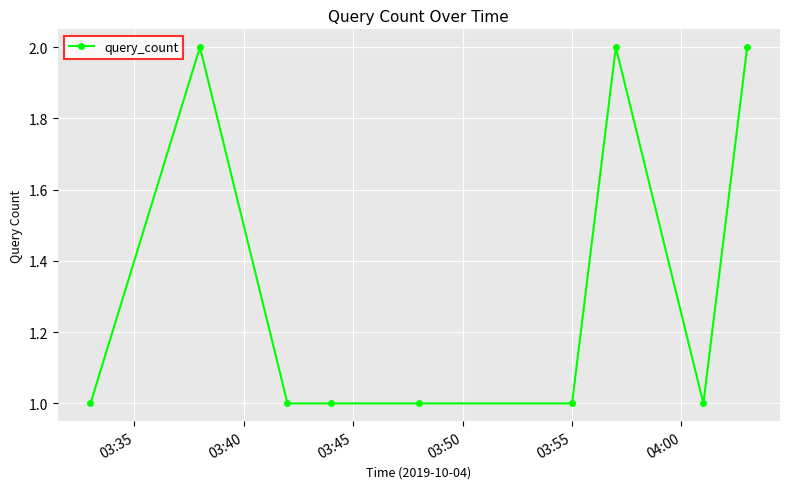

What is the value of the 9th point from the left?

2